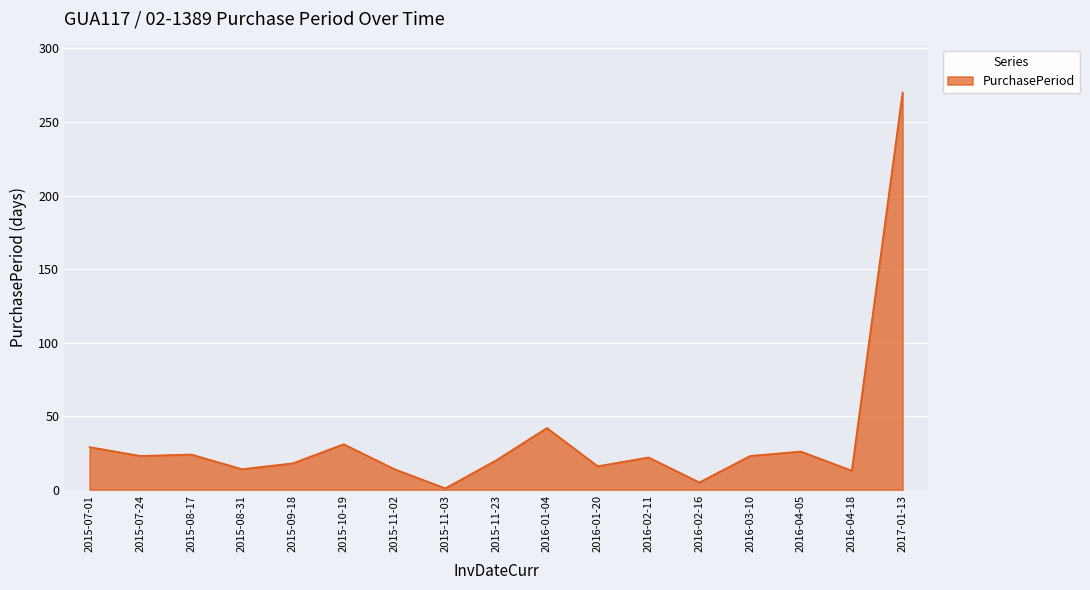

Is it true that the value at 2015-08-17 is 34?

False